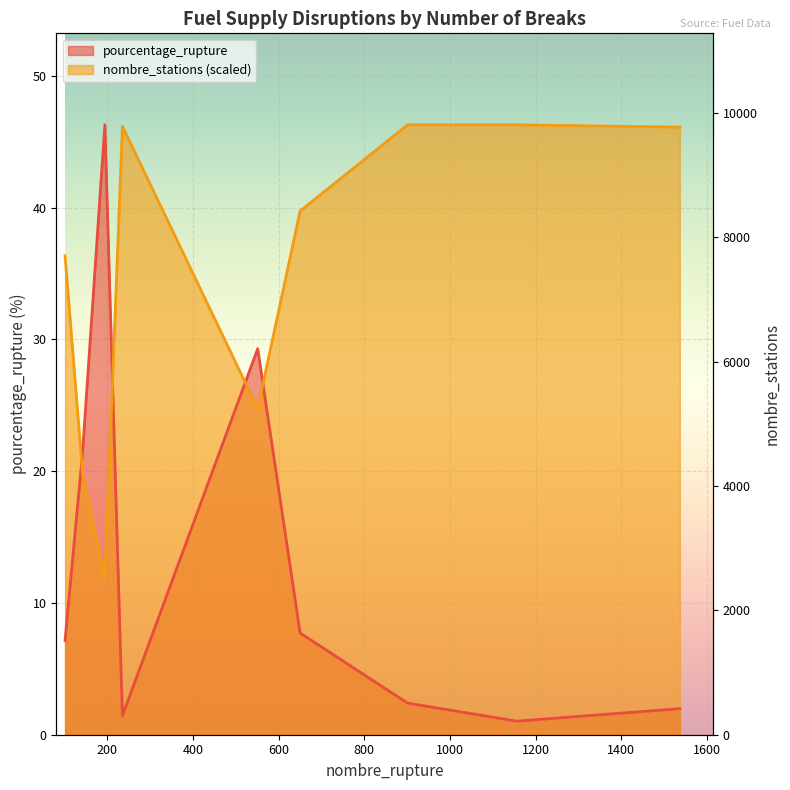

How many lines are shown in the chart?

2